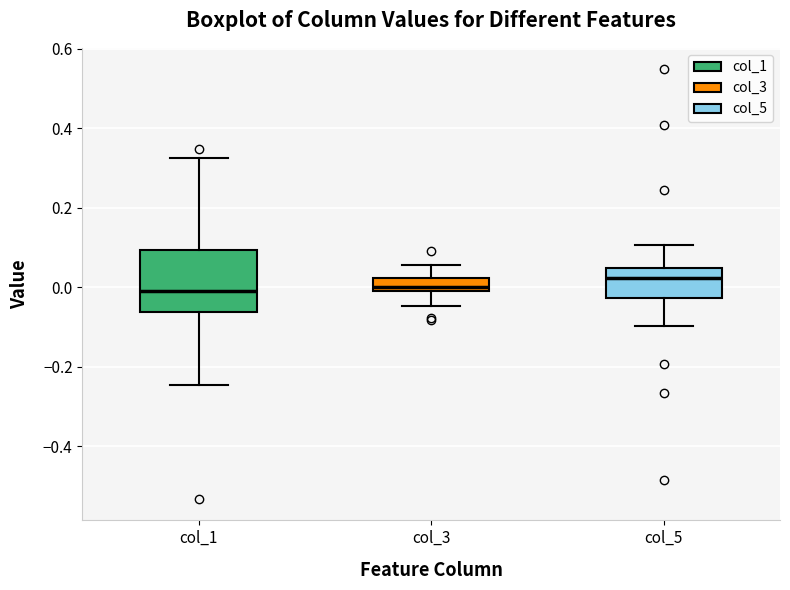

Where is the upper edge of the box for col_1 on the y-axis? The values are not printed on the chart, so give them approximately, as read against the axis.

0.10